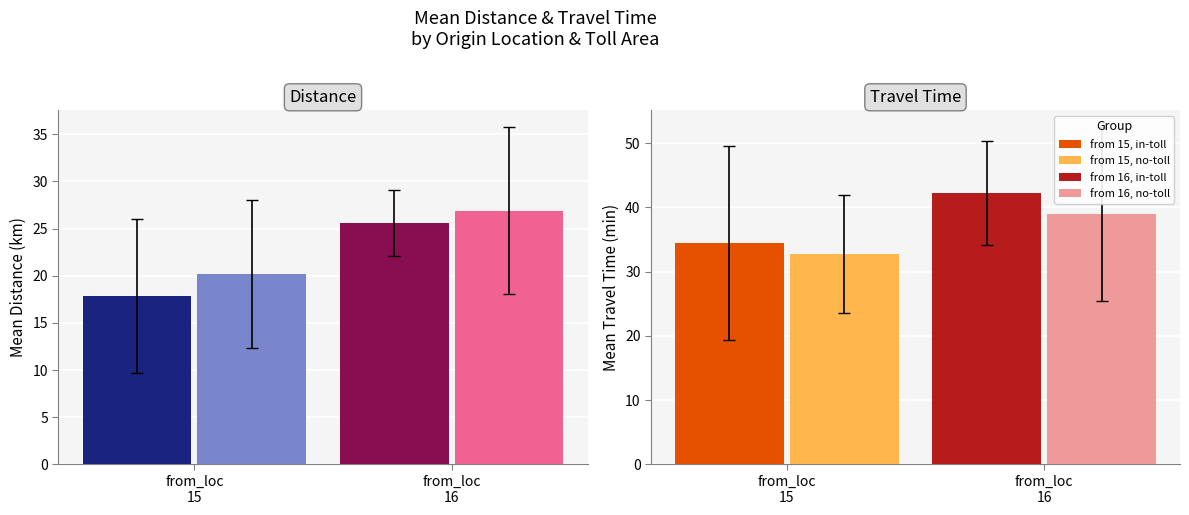

Which series has the largest range (max minus min)?

travel_time